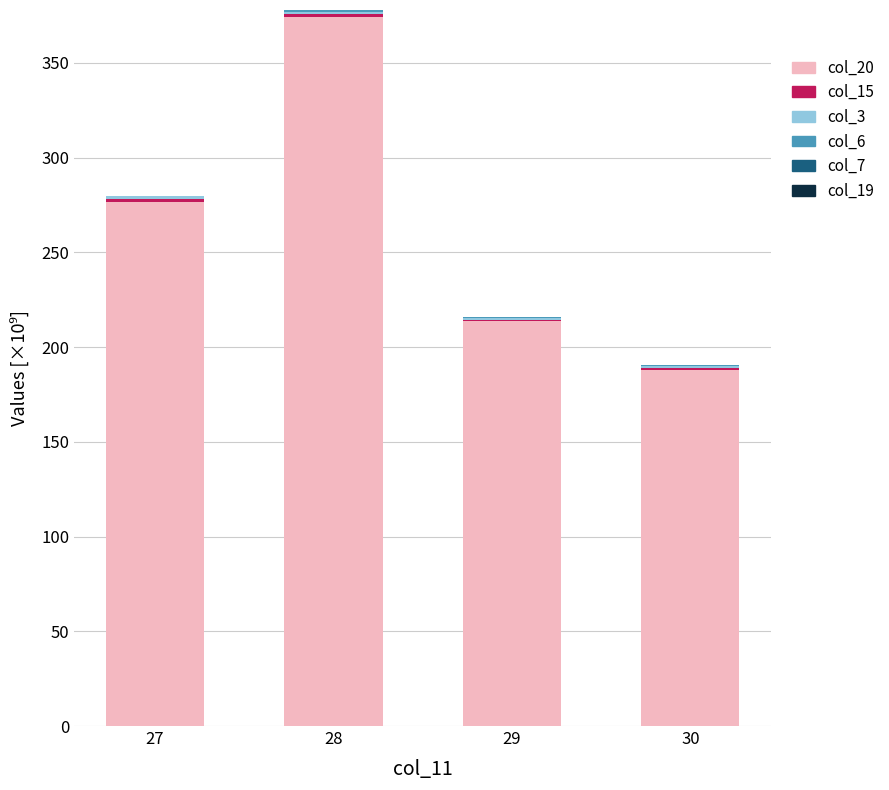

At which category is the sum across all series the highest?

28